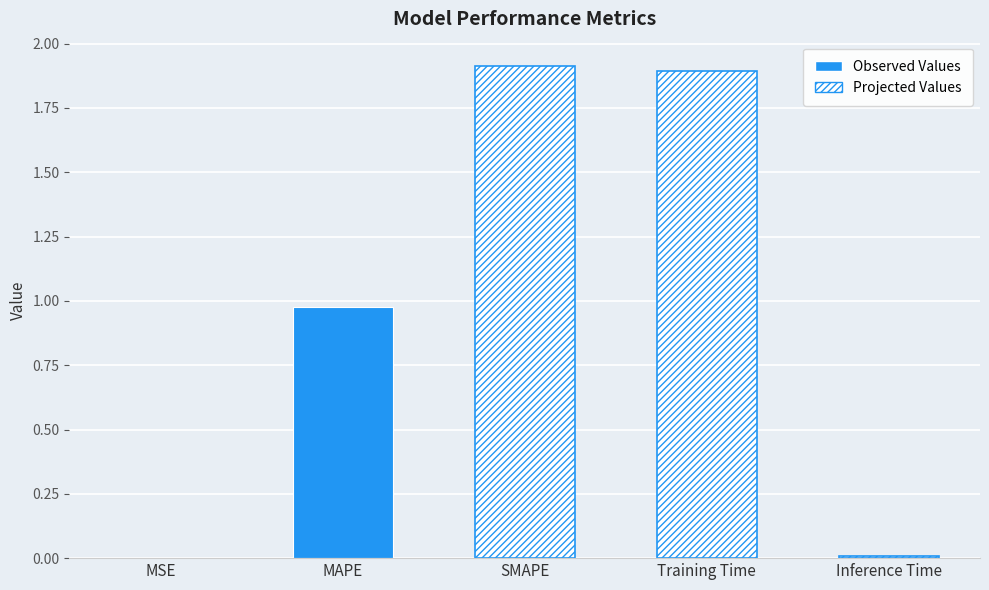

Reading left to right, list all the values displayed in this chart.

0.0	1.0	1.9	1.9	0.0